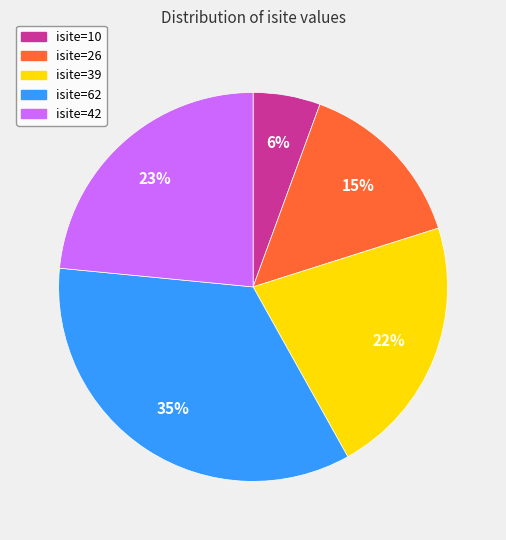

Rank the categories by value from lowest to highest.

isite=10, isite=26, isite=39, isite=42, isite=62